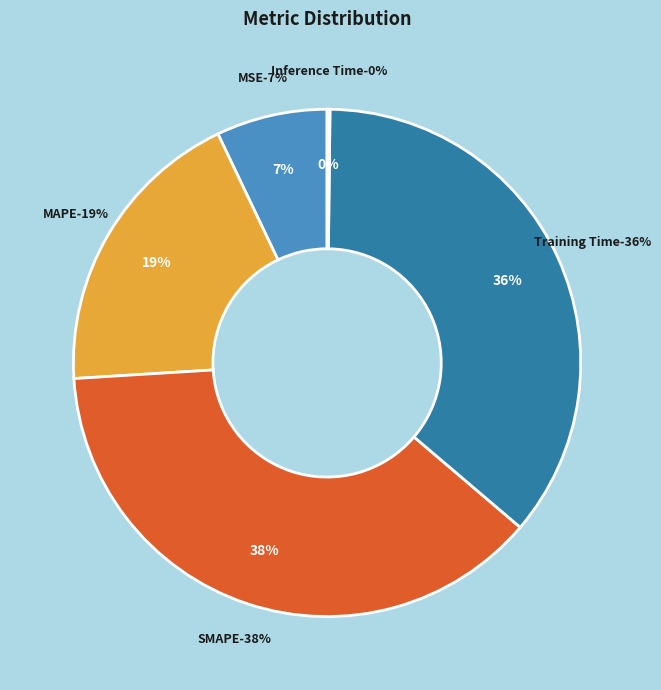

Is there a majority slice in this chart?

No